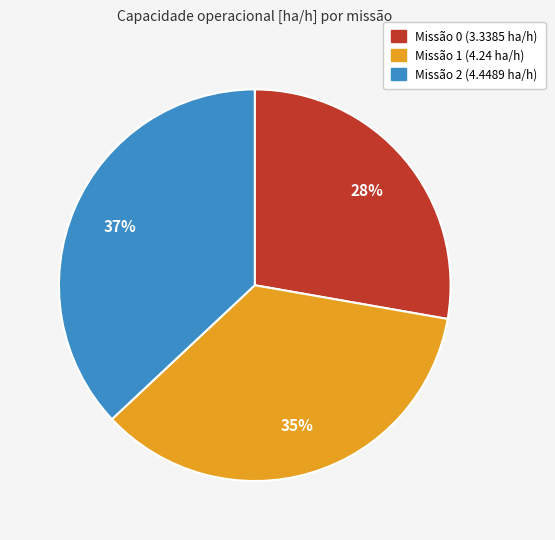

Does any single category account for the majority?

No